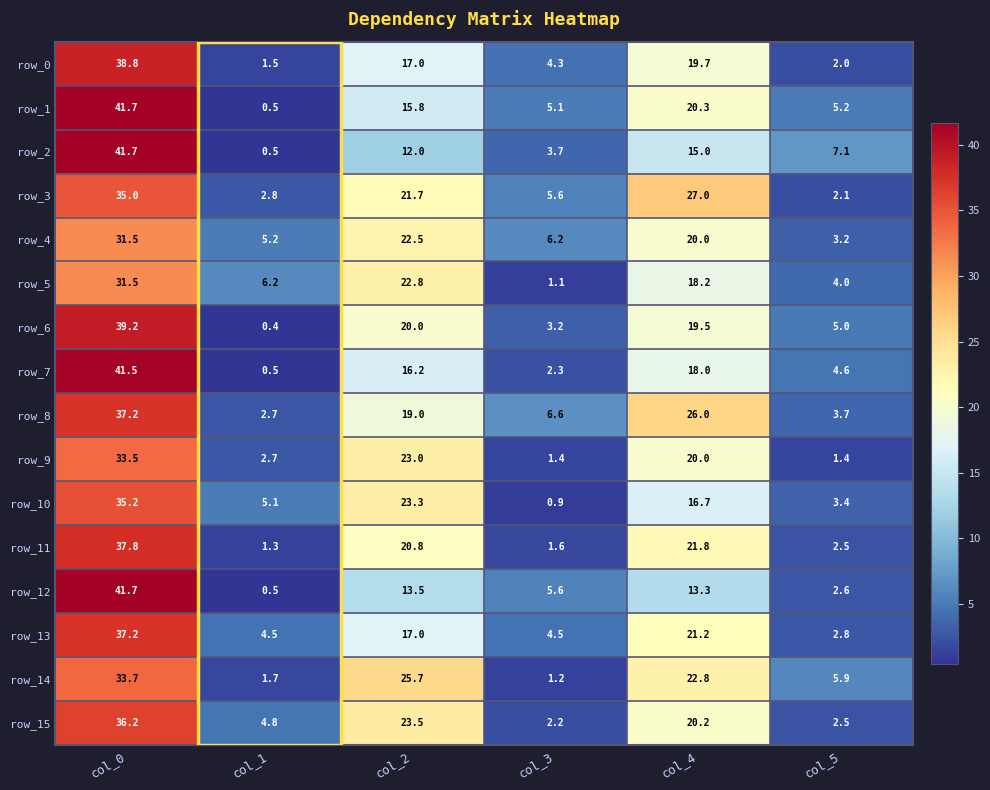

What is the sum of all row_15 values?

89.4